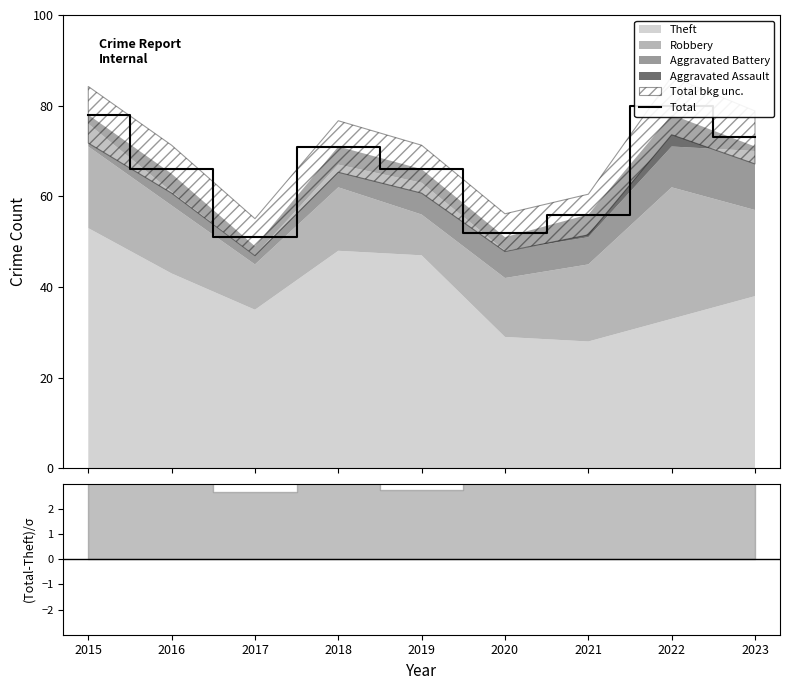

At which label does the data first exceed 66?

2015